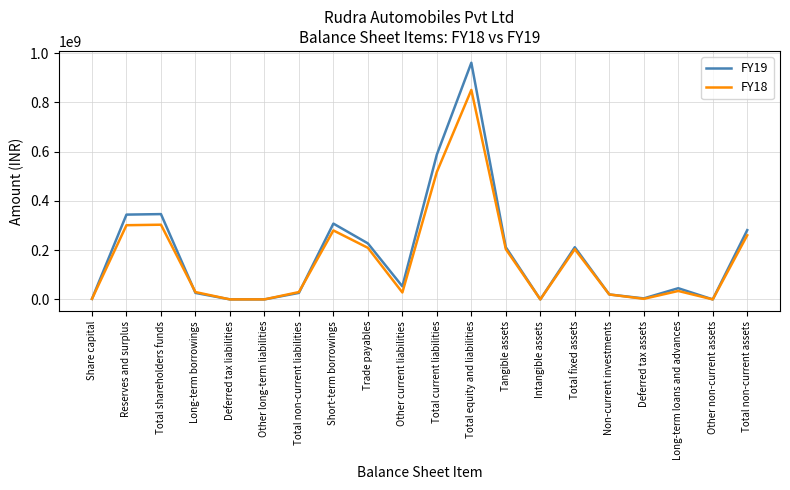

Which series has the largest range (max minus min)?

FY19